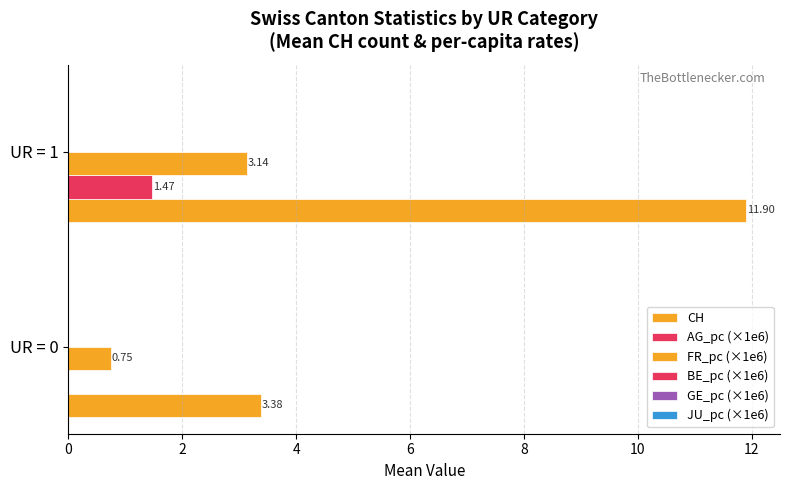

How many values in AG_pc (×1e6) are above zero?

1